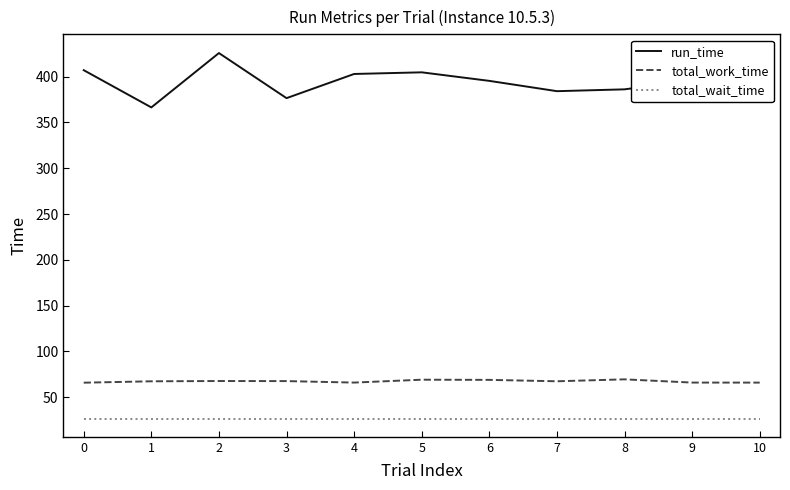

What is the value of the total_wait_time point at the 5th from the left?

26.8